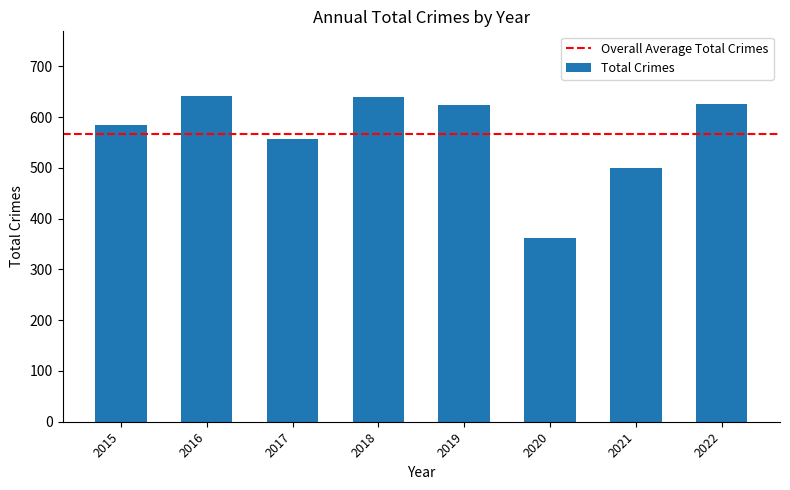

Where is the data nearest to the value 501?

2021